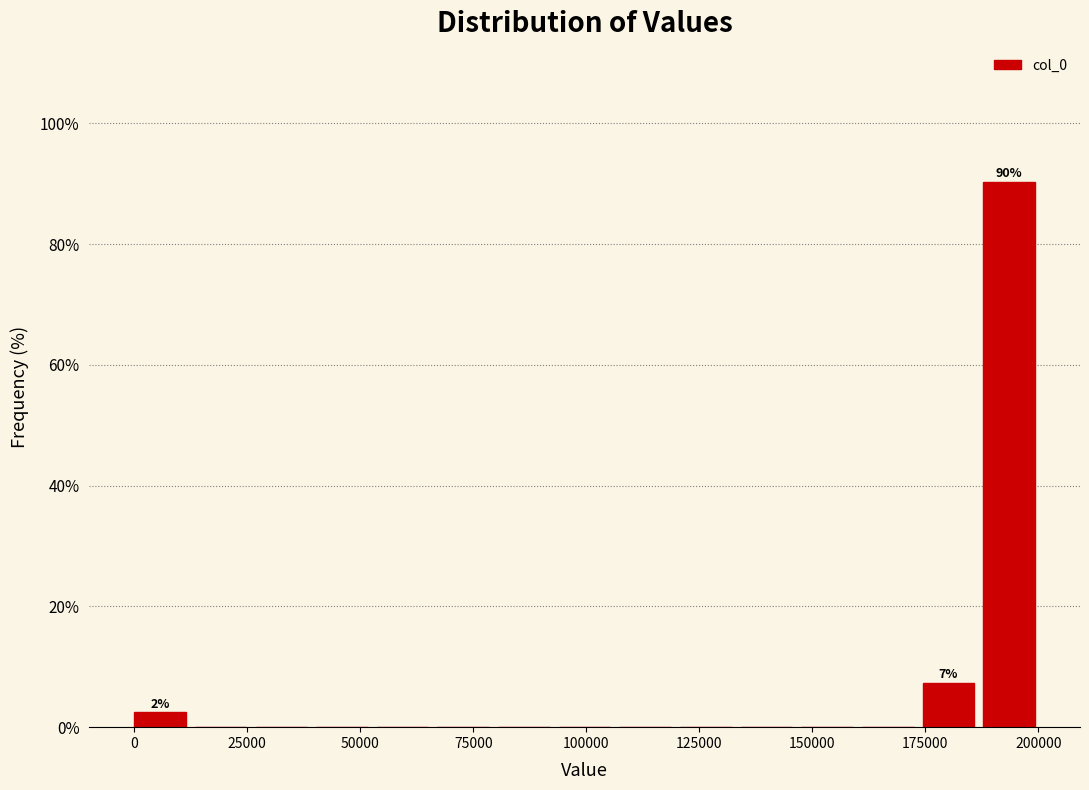

Around what value on the x-axis is the tallest bar? Give the approximate position of its centre, as read against the axis.

195000